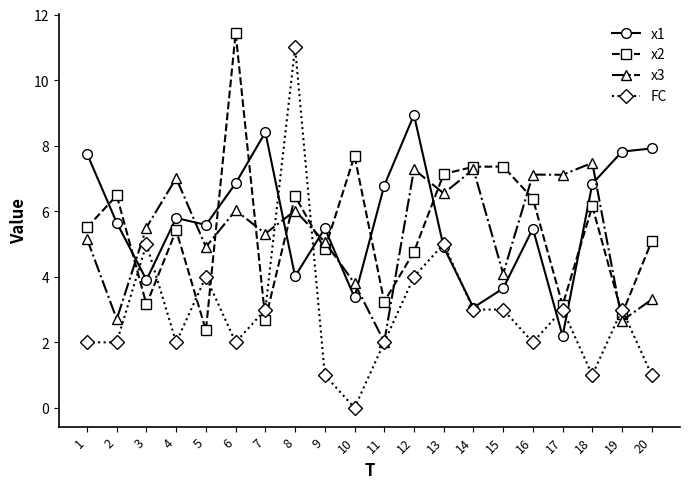

Rank the series by their maximum value, from highest to lowest.

x2, FC, x1, x3